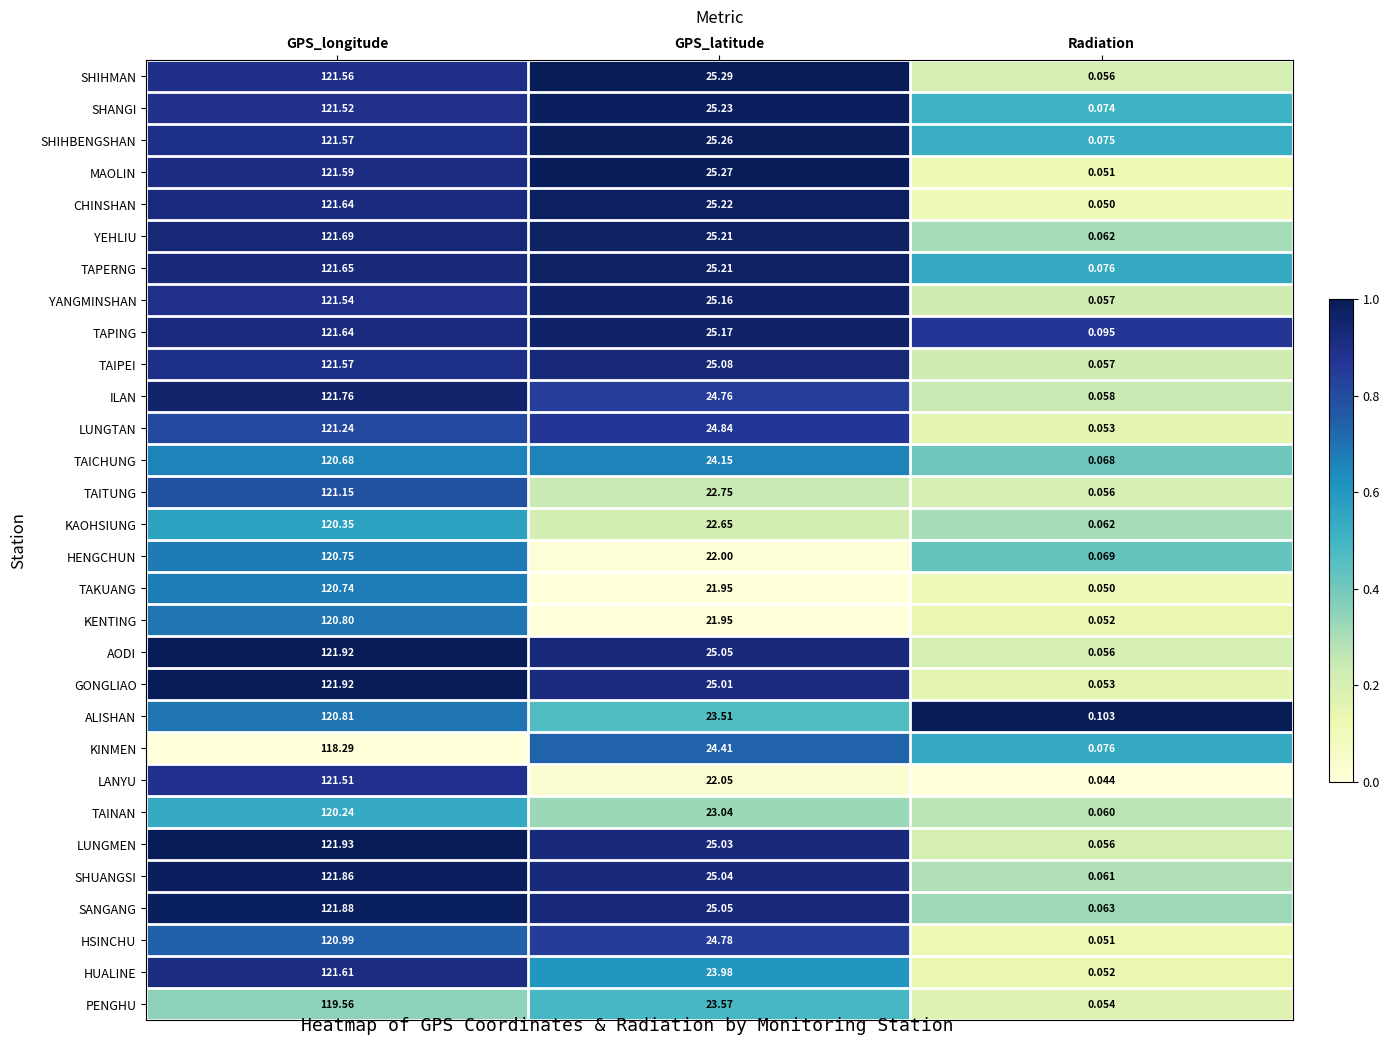

Which series has the widest spread of values?

LUNGMEN